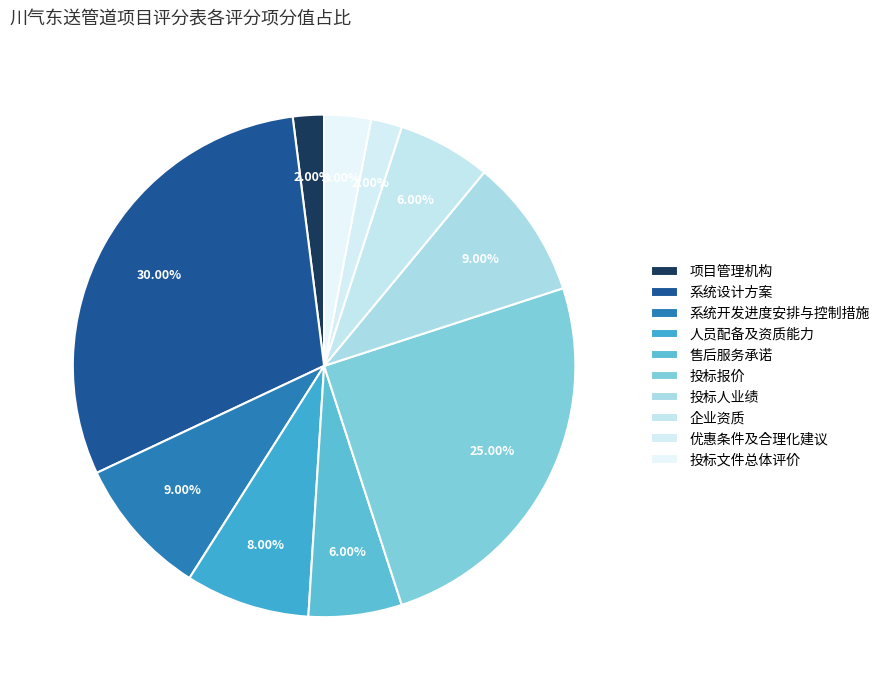

How many slices are in this pie chart?

10